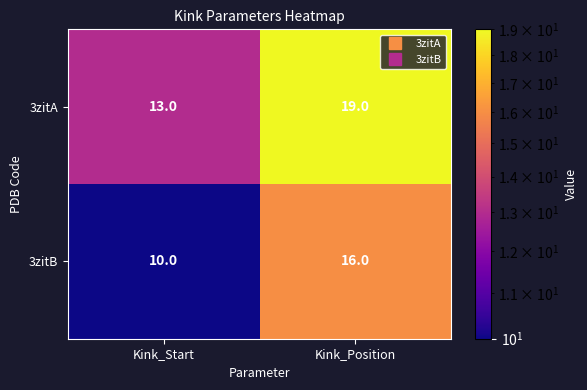

What is the difference between the maximum and minimum values in the 3zitA series?

6